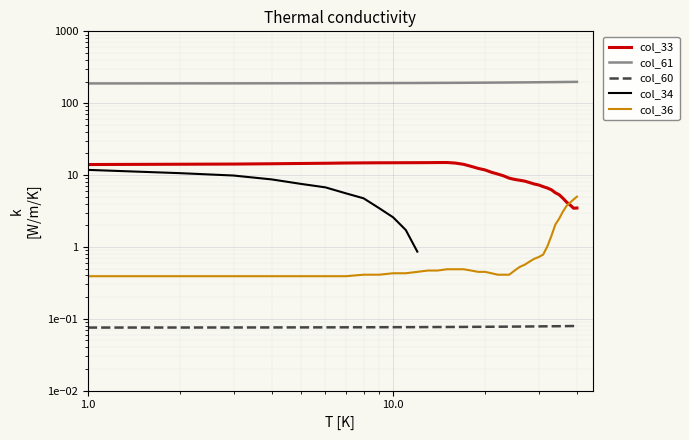

What is the average value of the col_33 series?

10.6